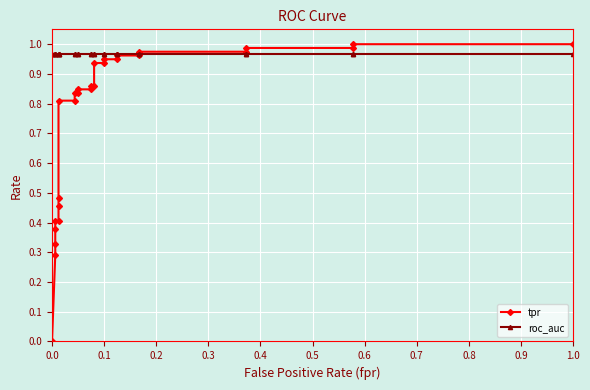

What are all the series names shown in the legend?

tpr, roc_auc